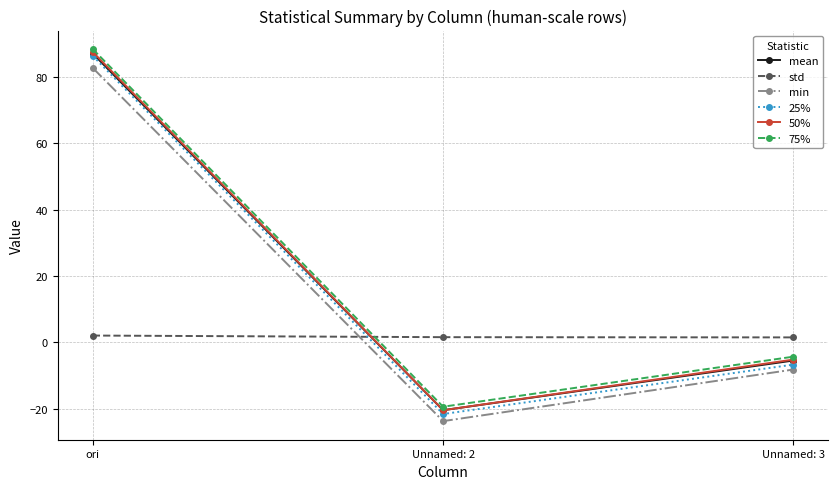

The 75% series shows -19.5 at Unnamed: 2. True or false?

True